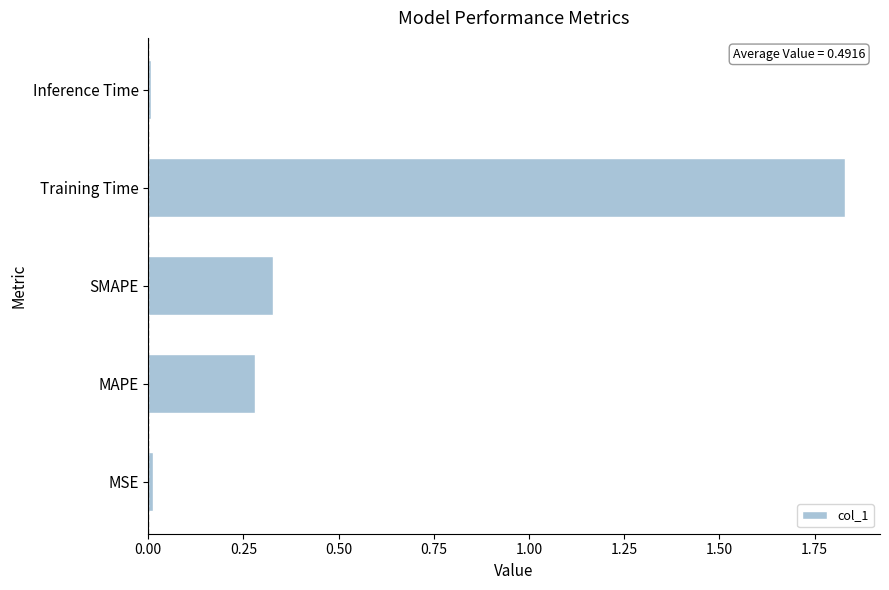

Which has a higher value, MAPE or SMAPE?

SMAPE